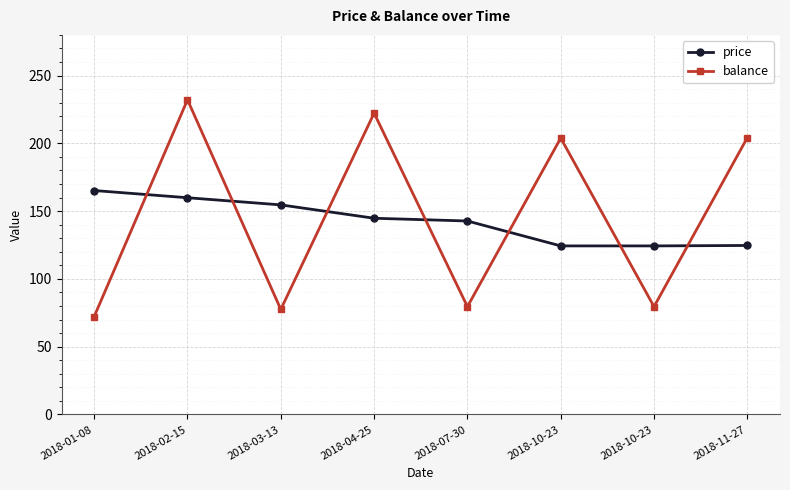

What is the greatest value displayed?

232.1